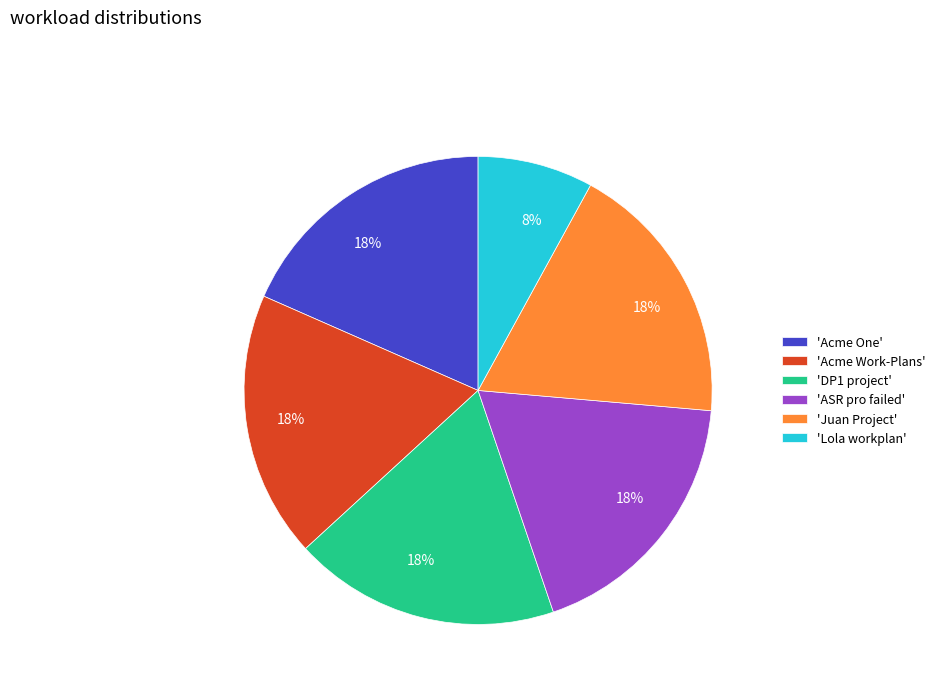

True or false: 'Lola workplan' accounts for 8% of the total.

True